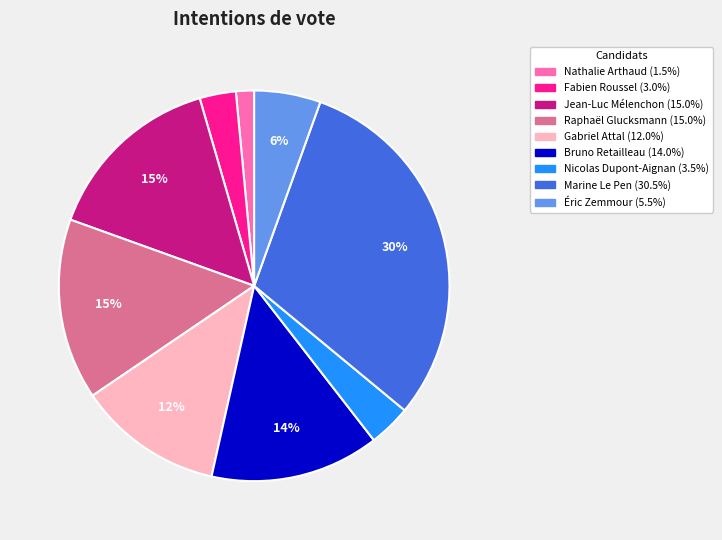

Does Nicolas Dupont-Aignan represent more than half of the total?

No